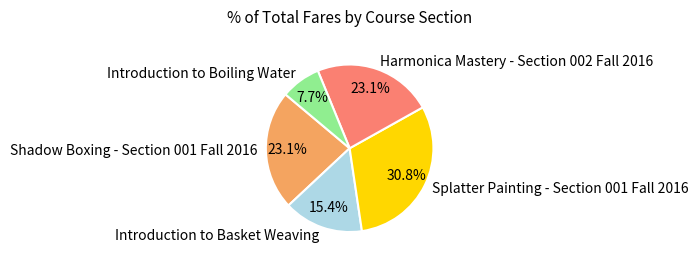

What portion of the pie excludes Shadow Boxing - Section 001 Fall 2016?

76.9%